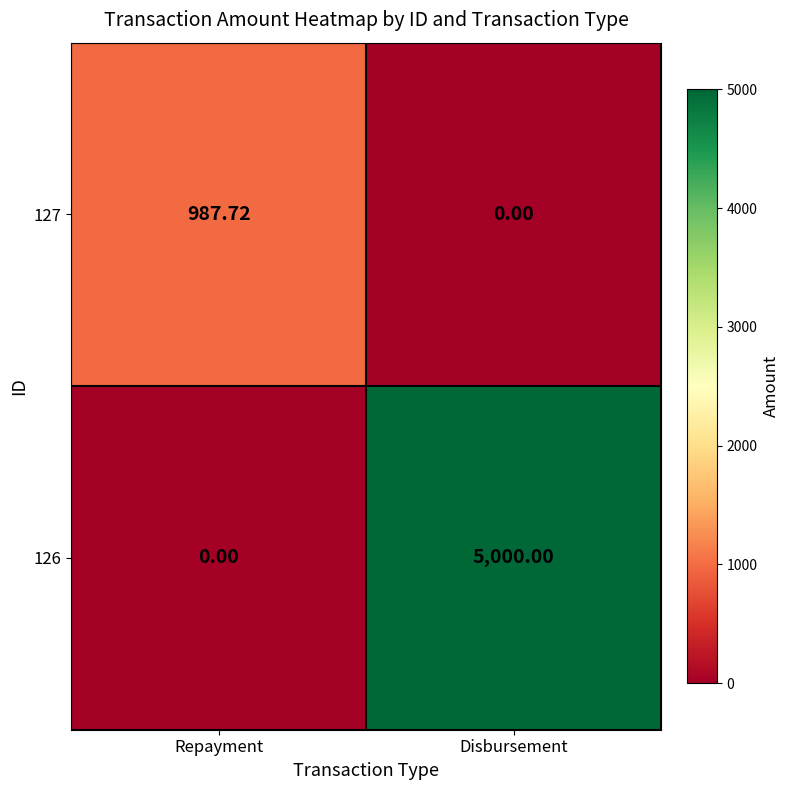

At which category does the chart reach its peak across all series?

Disbursement